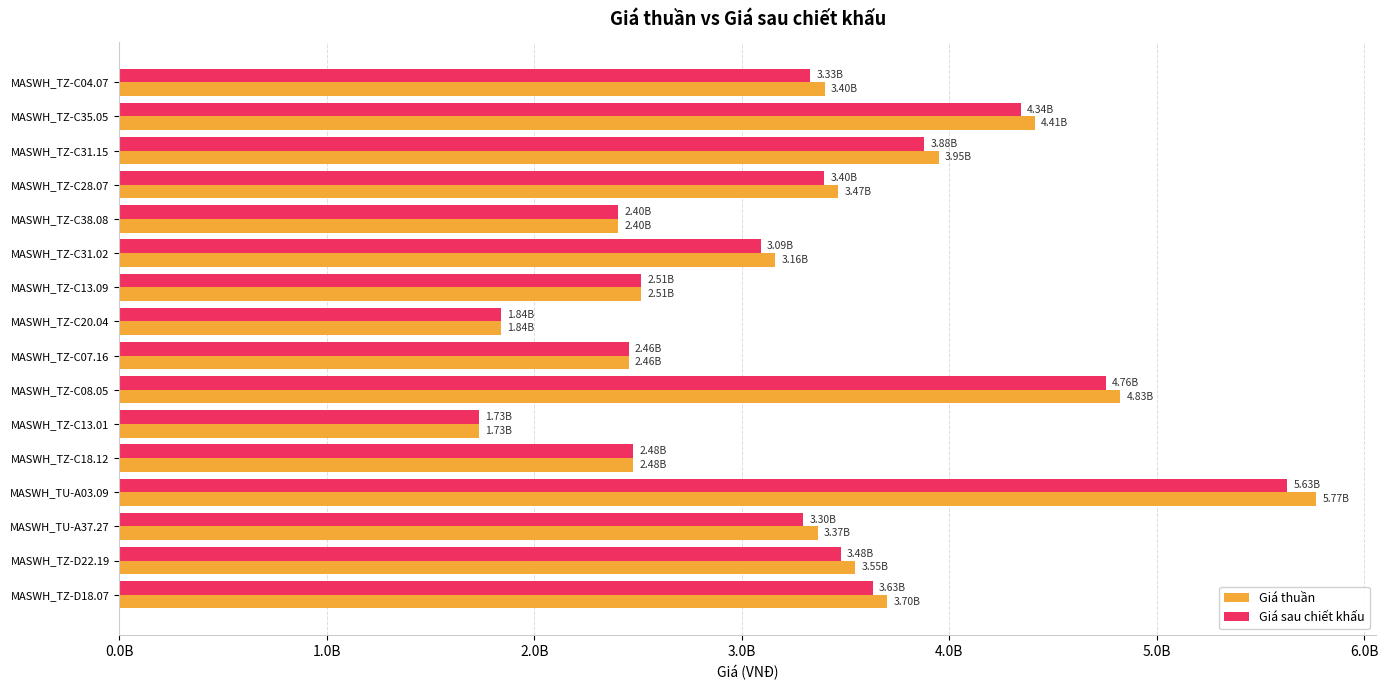

Which category has the highest value in the Giá sau chiết khấu series?

MASWH_TU-A03.09